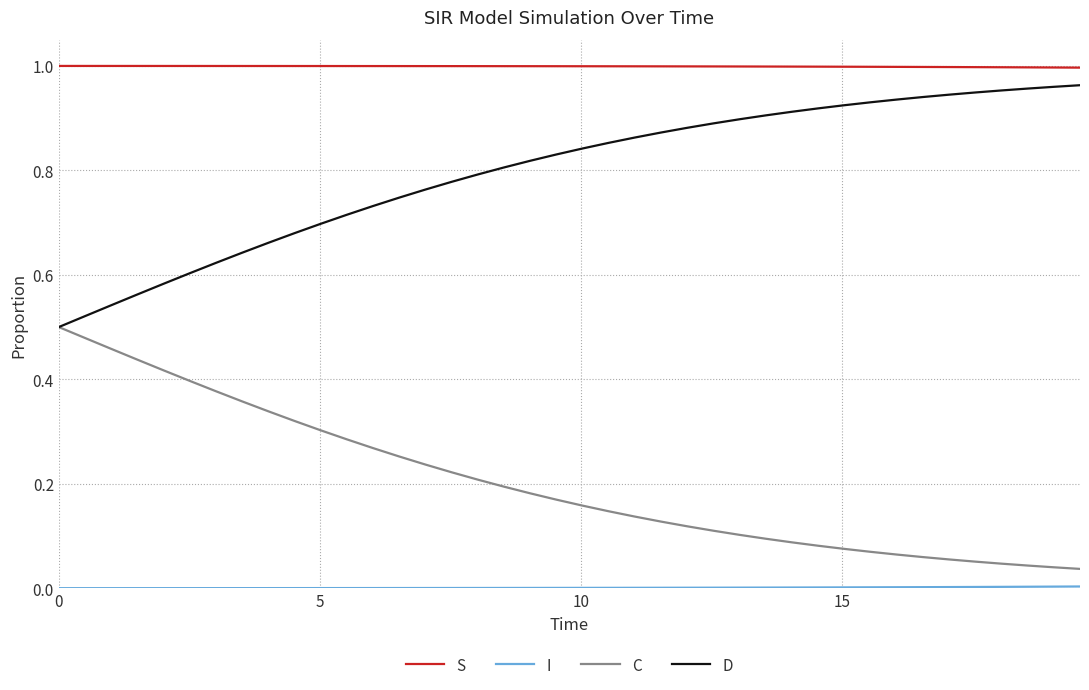

True or false: S and D cross at least once.

False